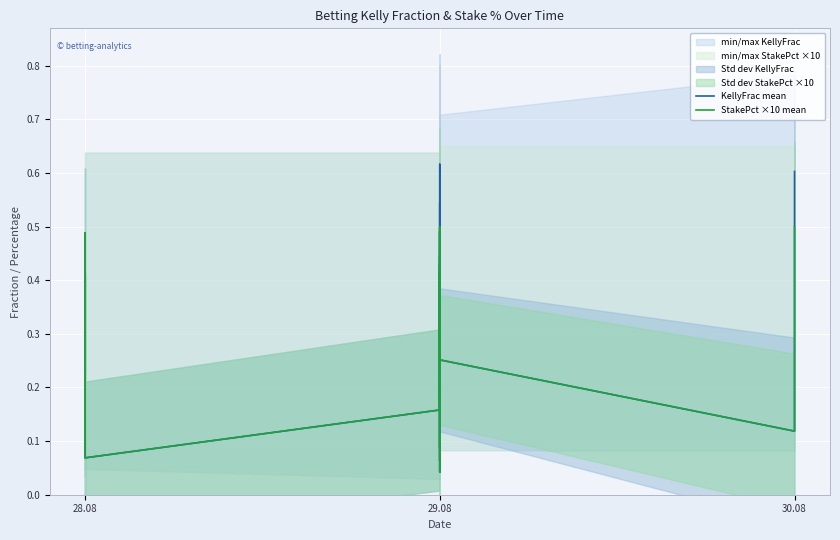

What is the sum of all KellyFrac mean values?

11.1